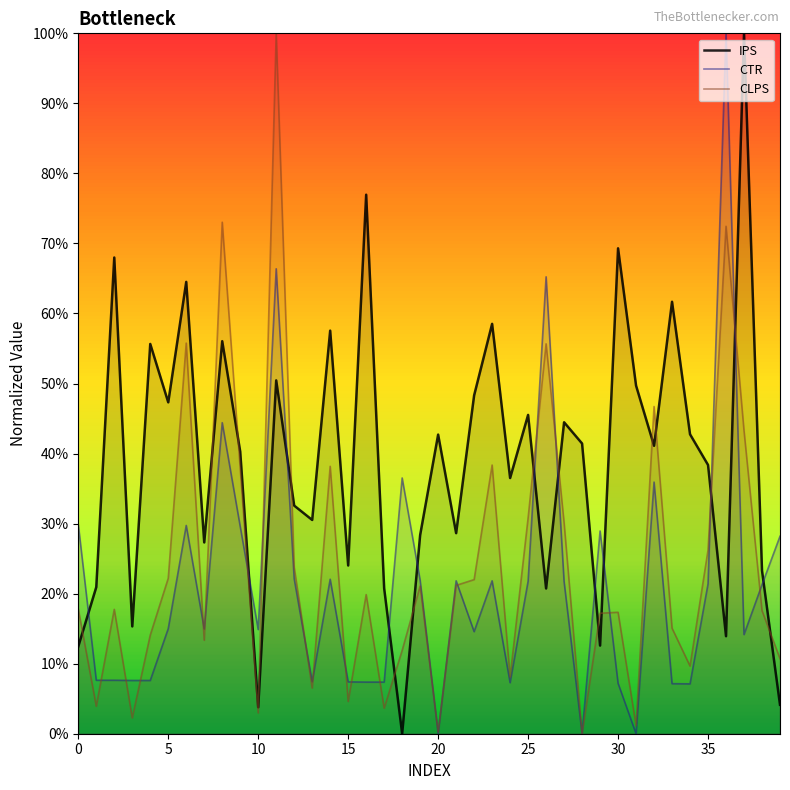

What is the label of the 5th point from the left?

20